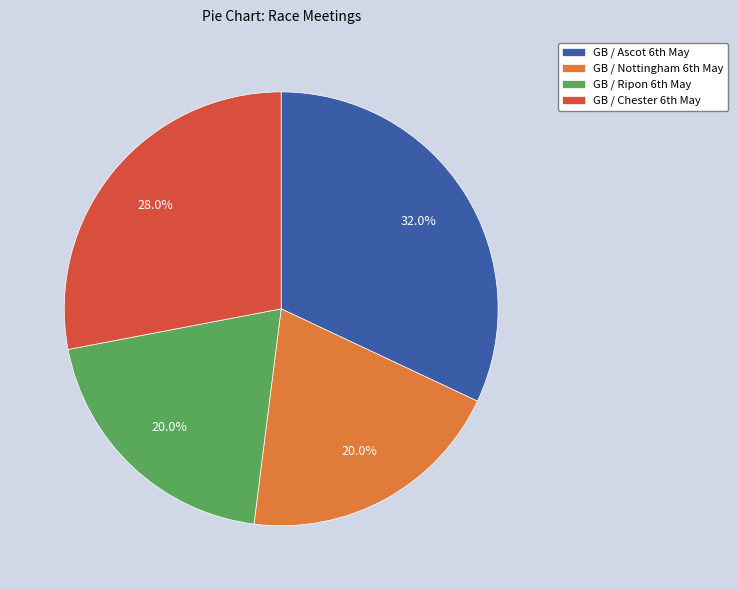

Is there a majority slice in this chart?

No